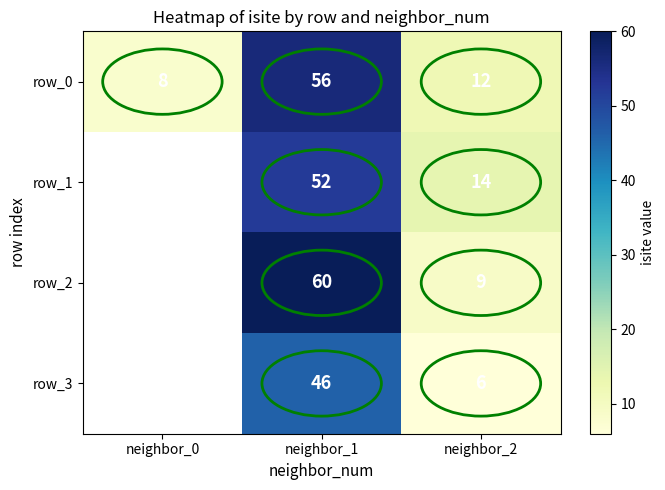

What is the sum of the row_3 values at neighbor_2 and neighbor_1?

52